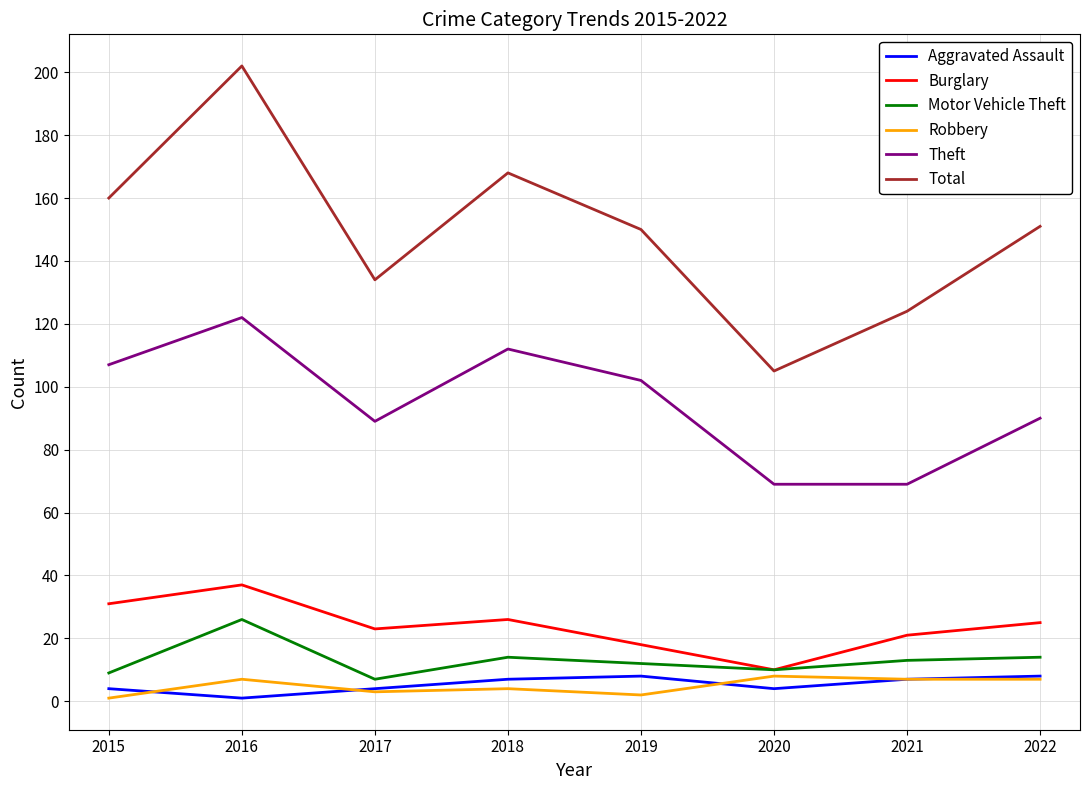

True or false: Total and Theft intersect in this chart.

False